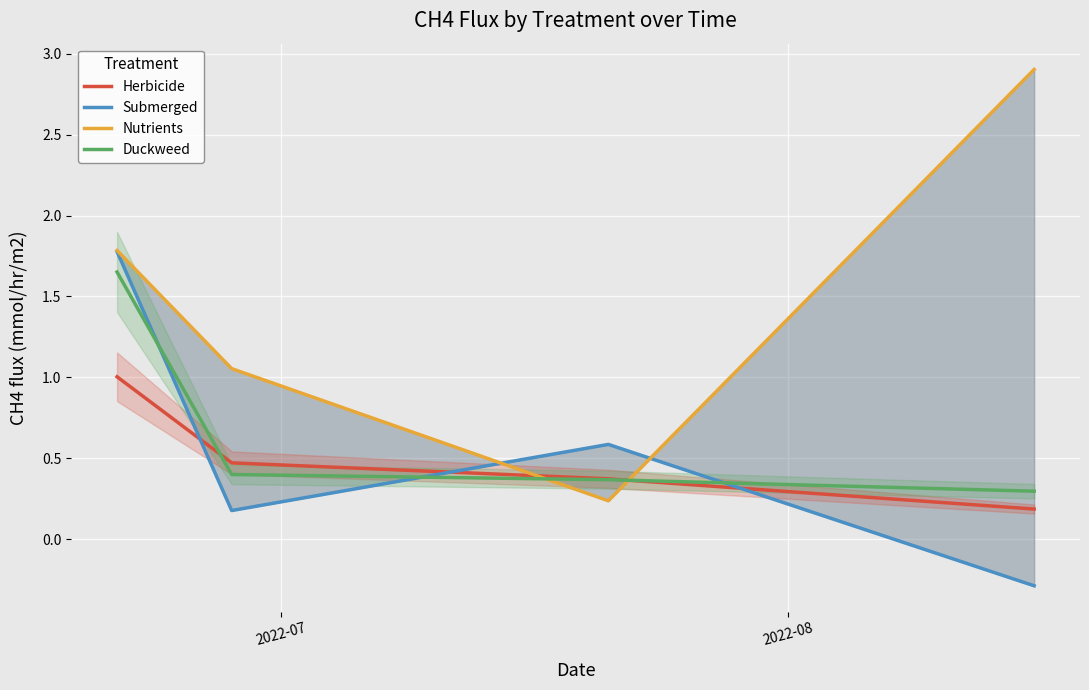

Reading left to right, list all the values displayed in this chart.

Herbicide: 1.0	0.5	0.4	0.2
Submerged: 1.8	0.2	0.6	-0.3
Nutrients: 1.8	1.1	0.2	2.9
Duckweed: 1.7	0.4	0.4	0.3